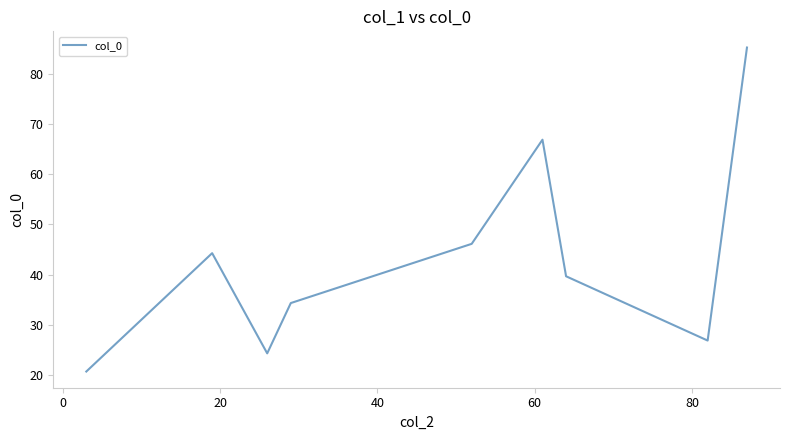

What is the difference between the maximum and minimum values?

64.6